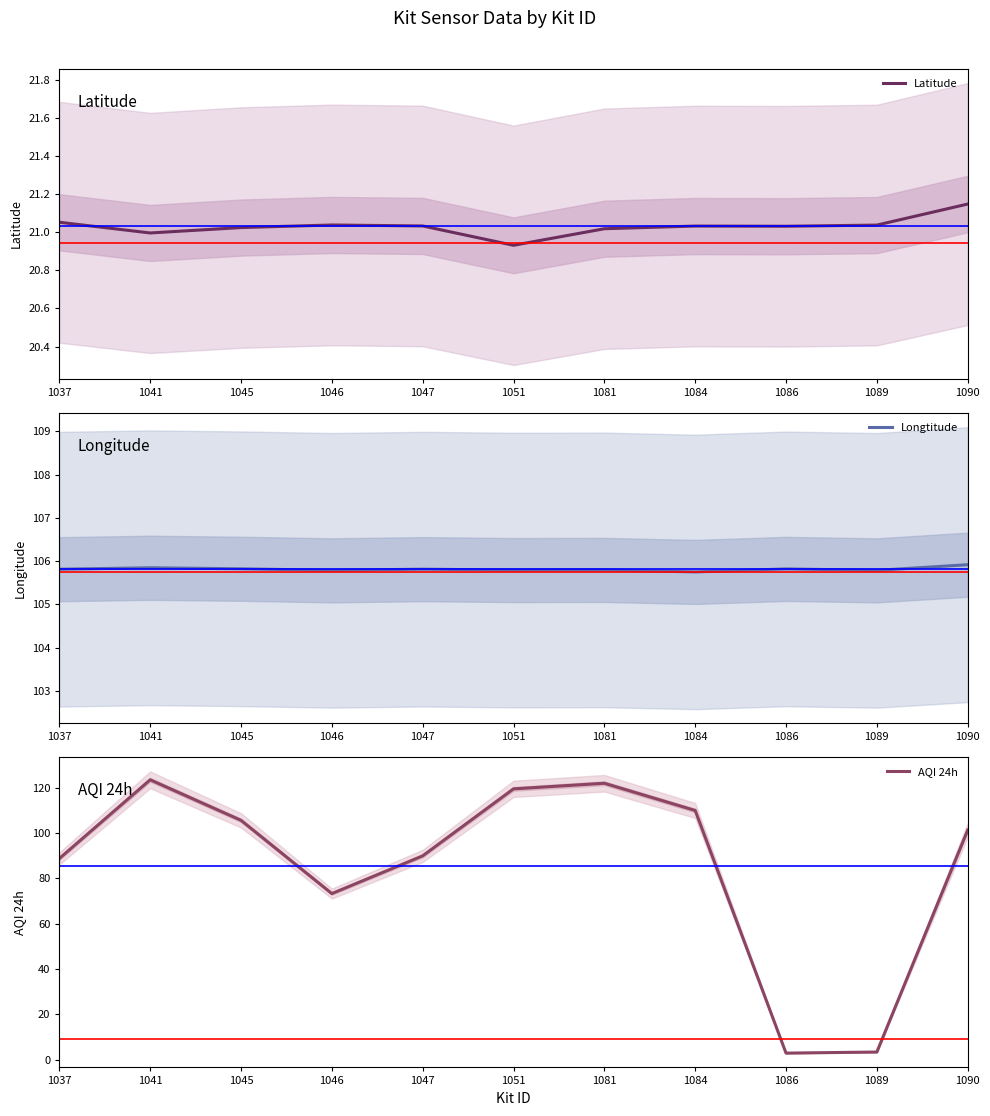

Reading left to right, what are all the values shown in this chart?

Latitude: 21.1	21.0	21.0	21.0	21.0	20.9	21.0	21.0	21.0	21.0	21.1
Longtitude: 105.8	105.8	105.8	105.8	105.8	105.8	105.8	105.7	105.8	105.8	105.9
AQI 24h: 88.8	123.5	105.6	73.3	90.0	119.5	122.0	110.0	2.9	3.4	101.3